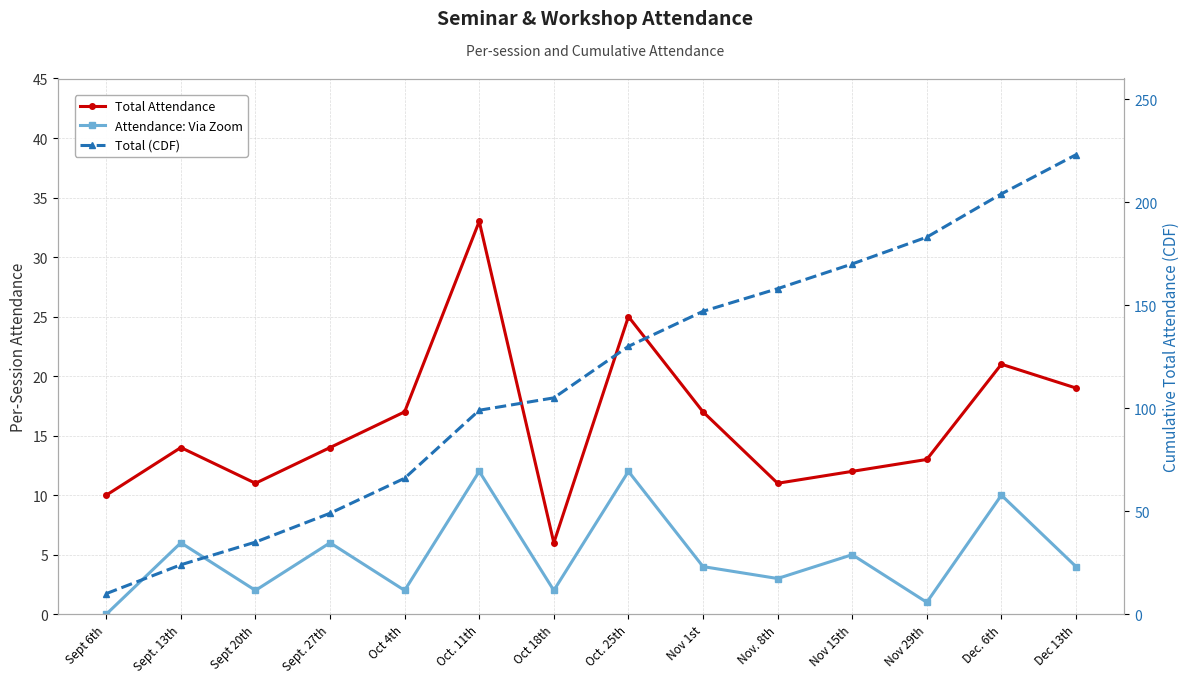

Which label corresponds to the largest value in the chart?

Dec 13th